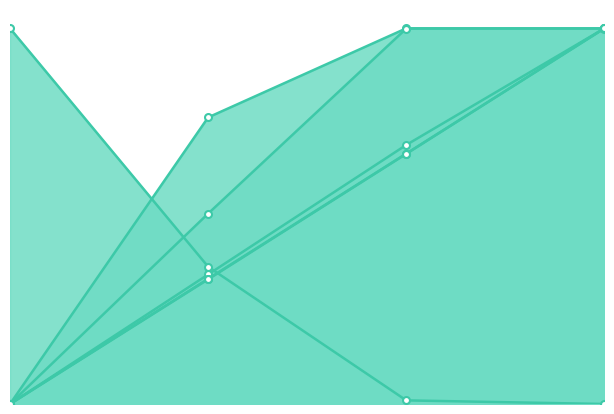

What are all the series names shown in the legend?

Capacidade operacional [ha/h], Tempo por voo [min], Autonomia Projetada [h], MTOW [kg], Combustivel [kg], Abastecimentos